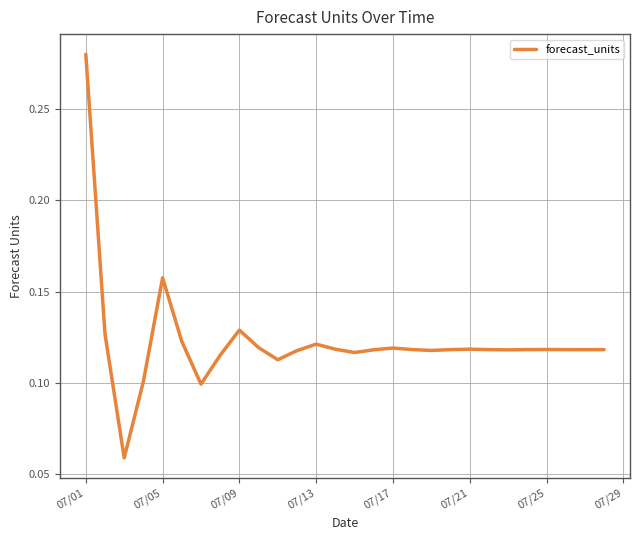

Which label corresponds to the largest value in the chart?

07/01